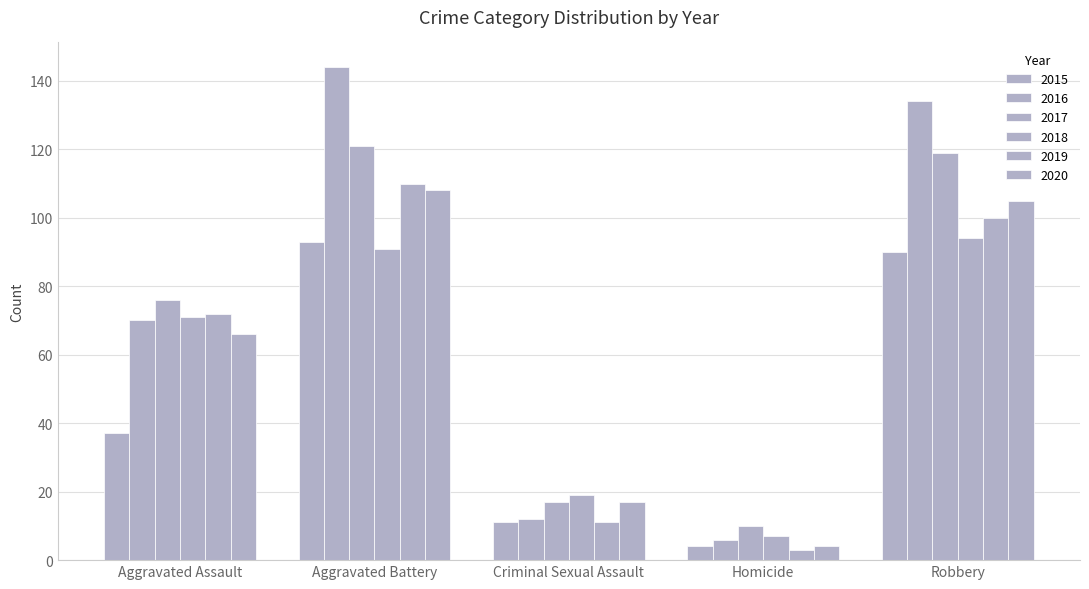

How many data points in 2016 are less than 70?

2